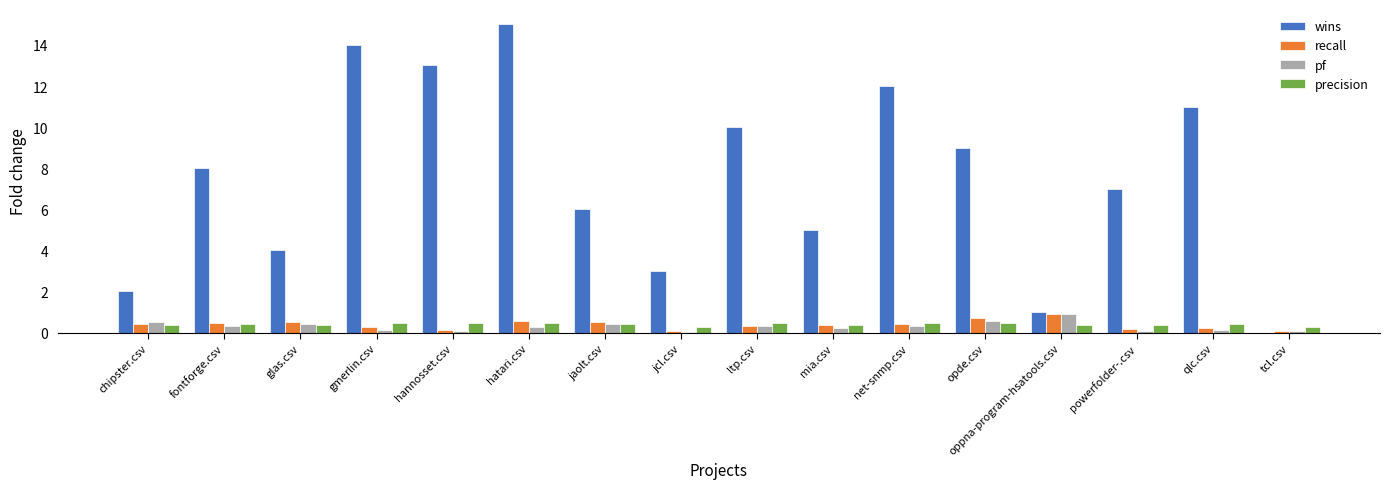

Between ltp.csv and mia.csv, which series saw the biggest shift?

wins